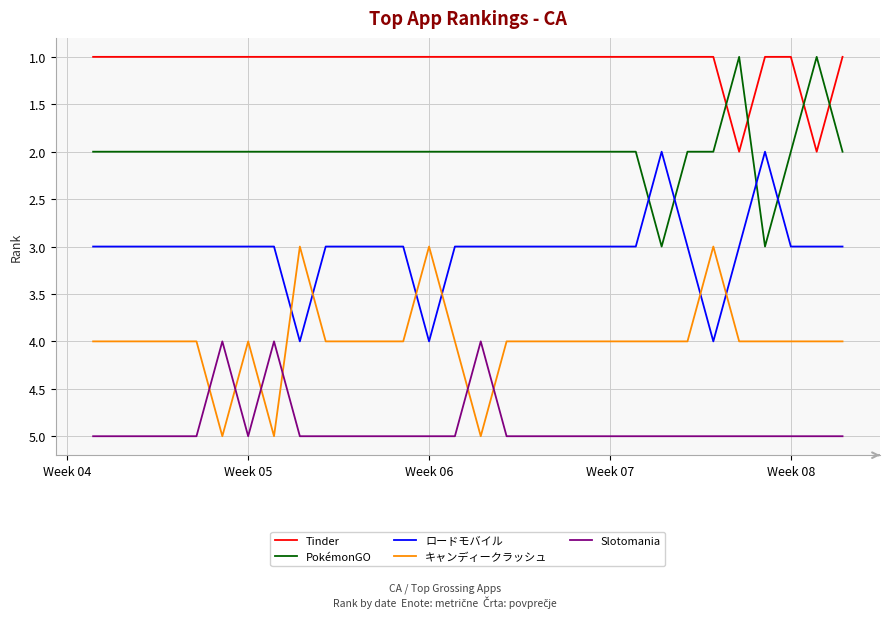

How many キャンディークラッシュ values are between 4 and 5?

27